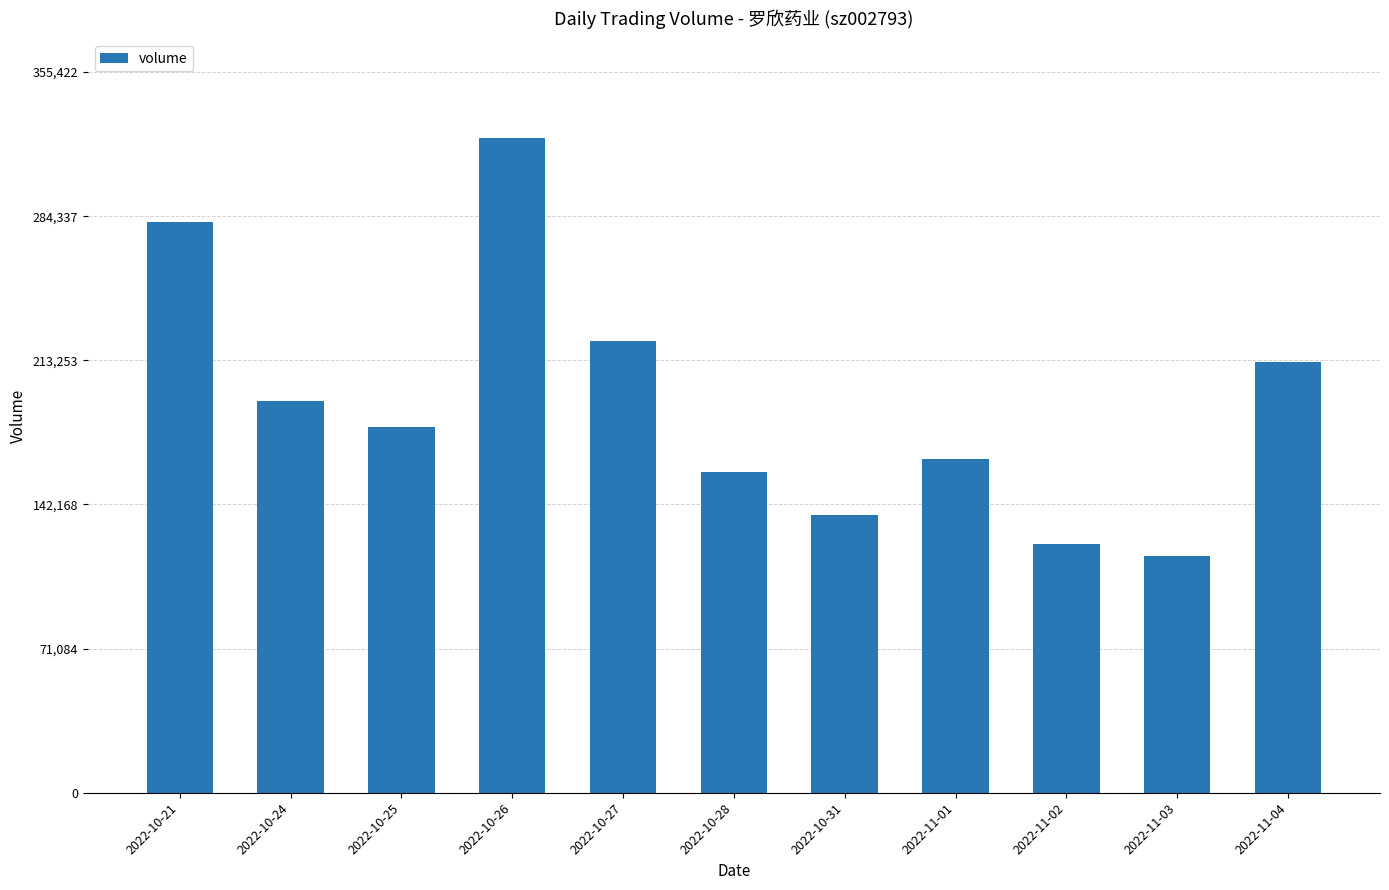

What is the sum of the values at 2022-11-04 and 2022-11-03?

329085